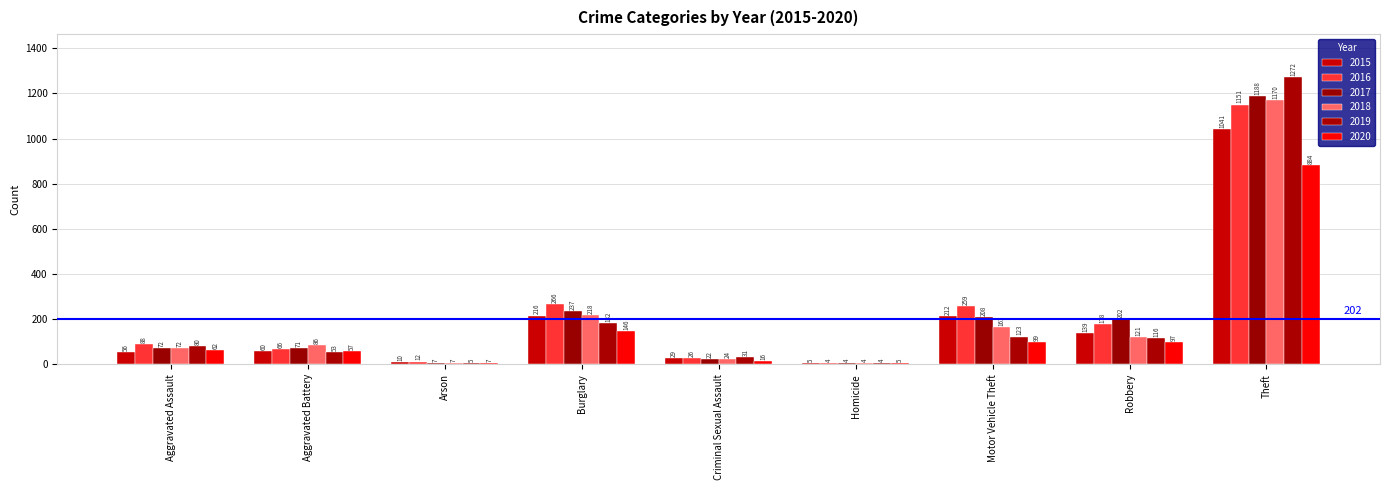

How many distinct data groups are displayed?

6